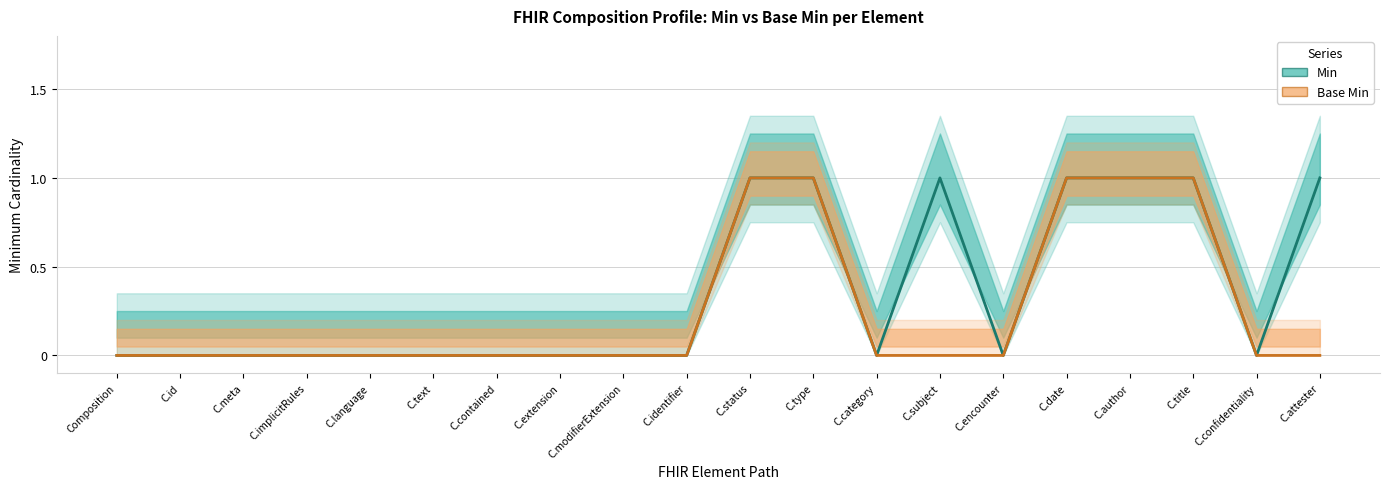

What are all the series names shown in the legend?

Min, Base Min